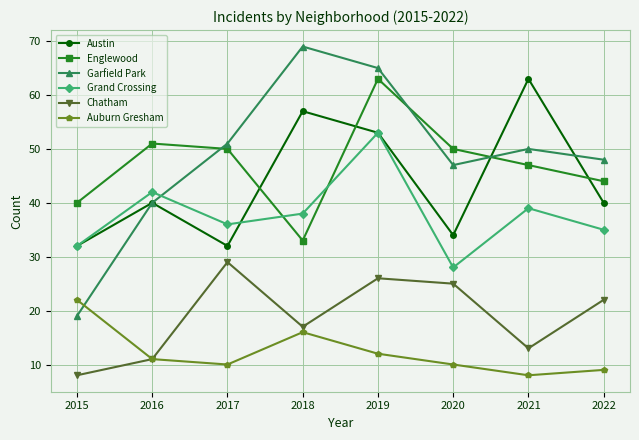

At which label is Chatham closest to 18?

2018